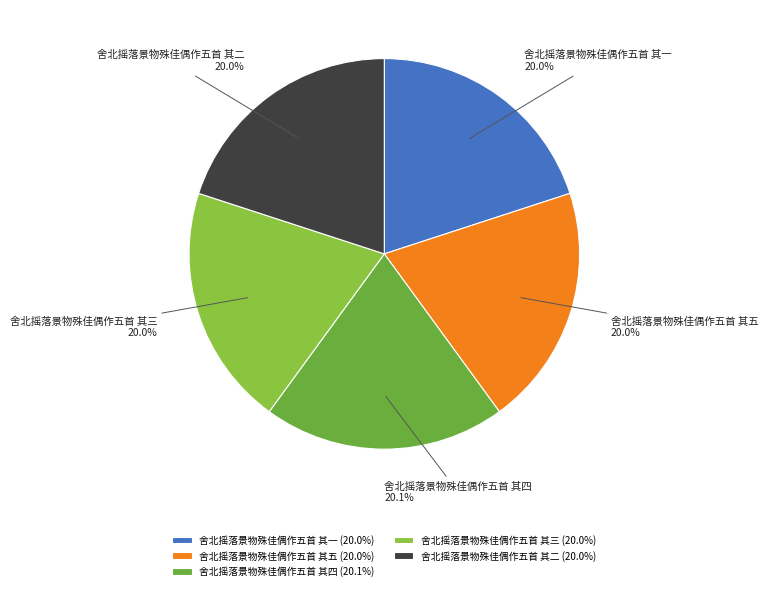

Is there any slice that represents more than half of the pie?

No